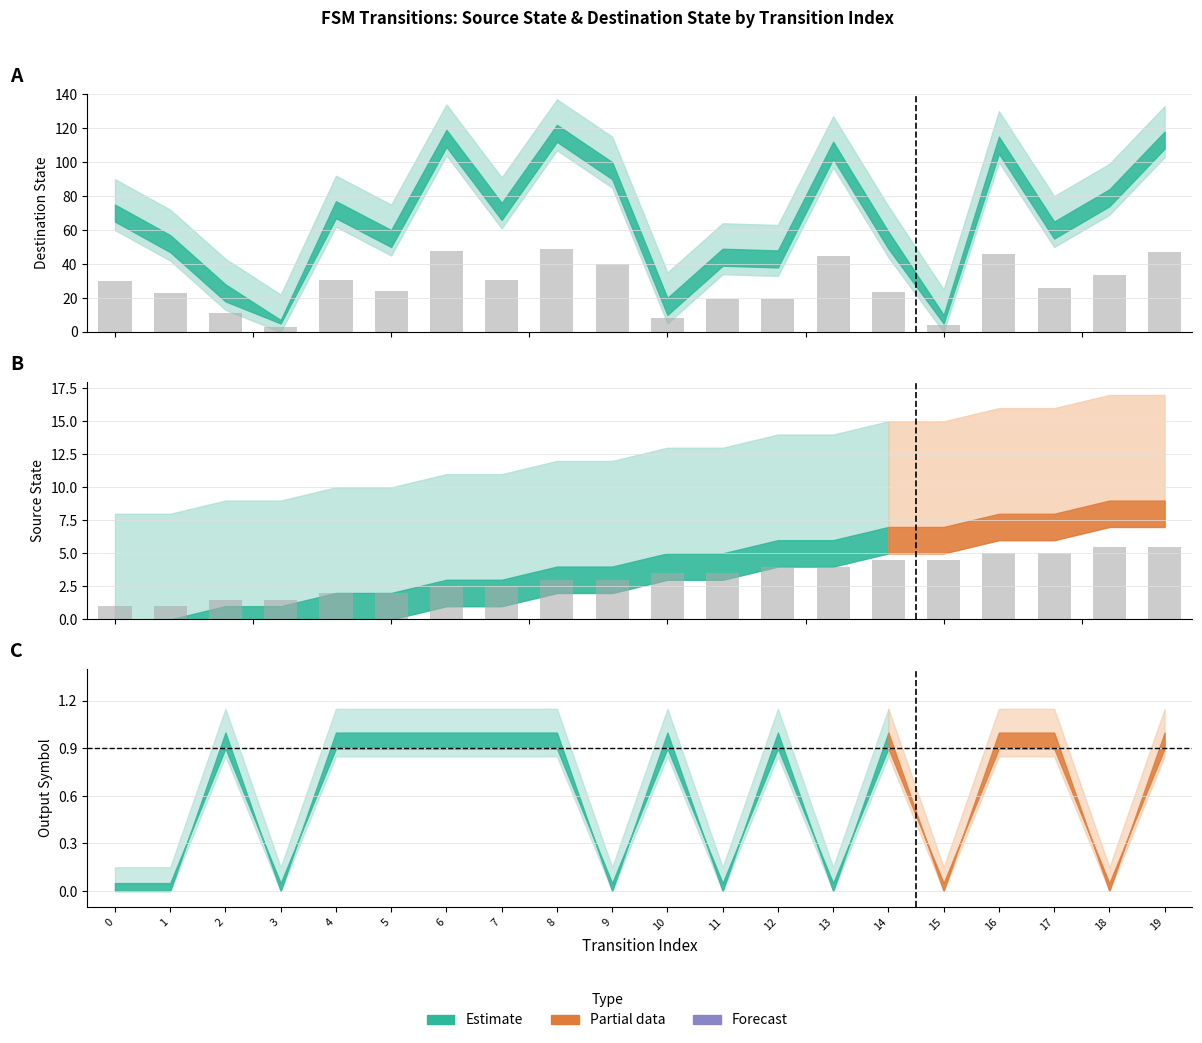

What is the maximum value for source_state?

5.5